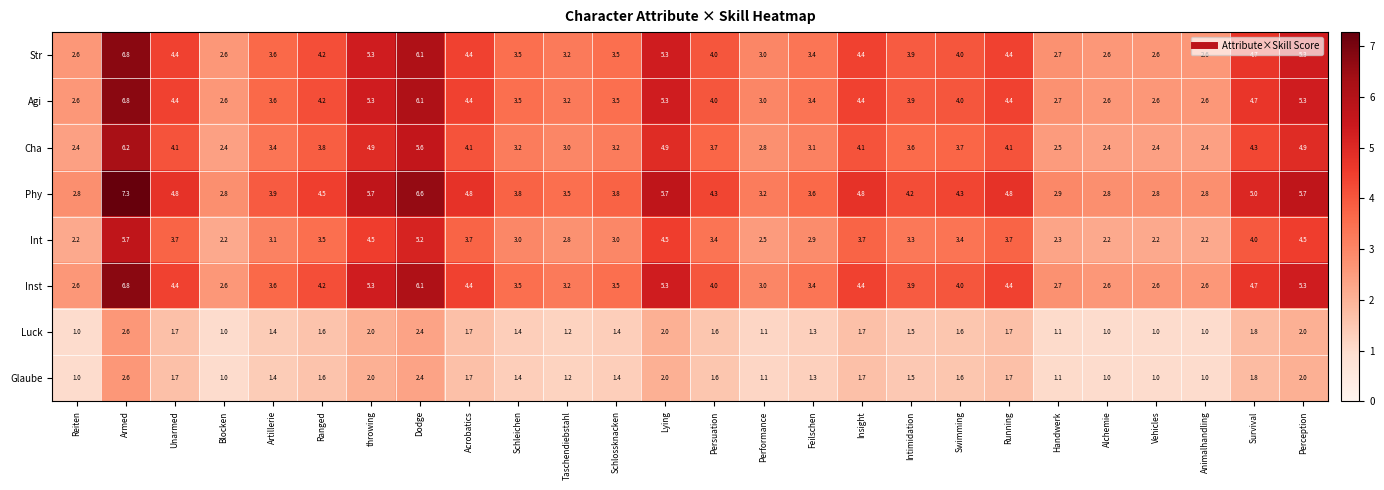

The Agi series shows 4.4 at Acrobatics. True or false?

True